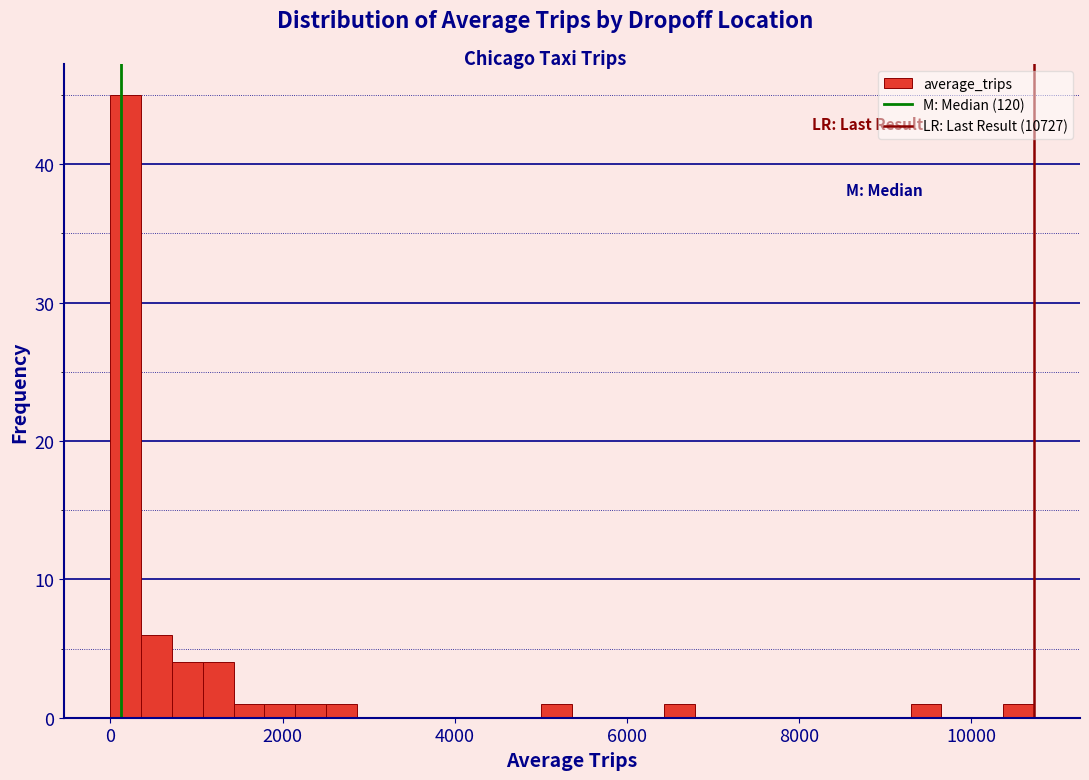

Read against the x-axis, roughly where is the centre of the tallest bar?

200